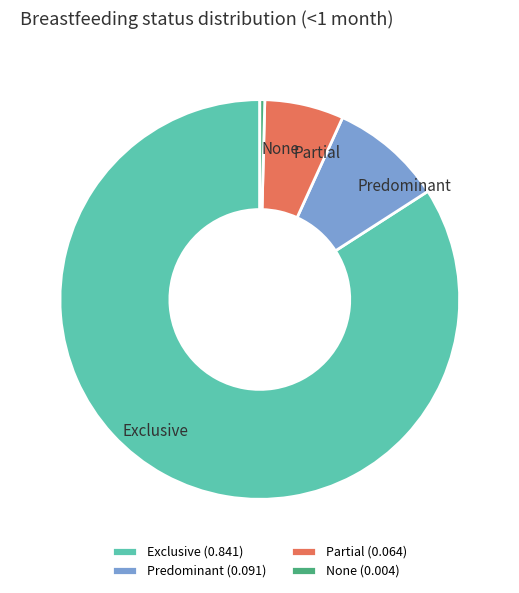

Is the sum of Exclusive and None greater than half?

Yes